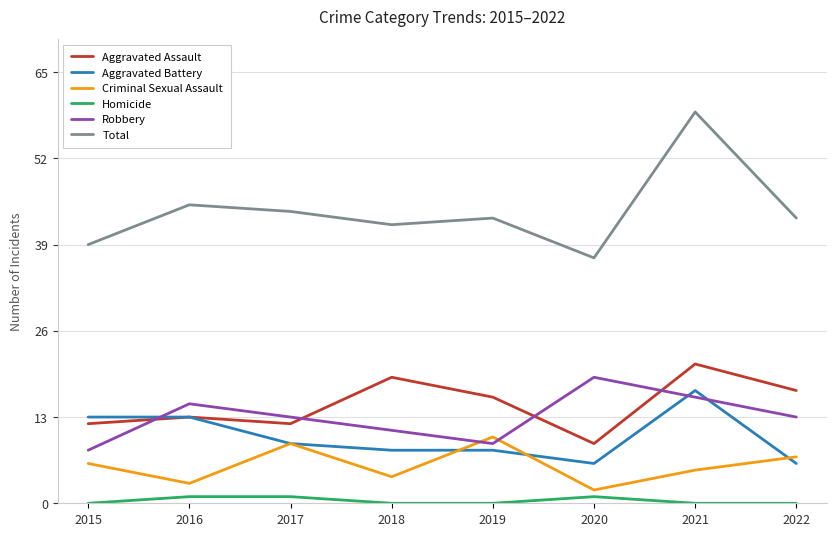

True or false: Homicide has a value of 0 at 2022.

True